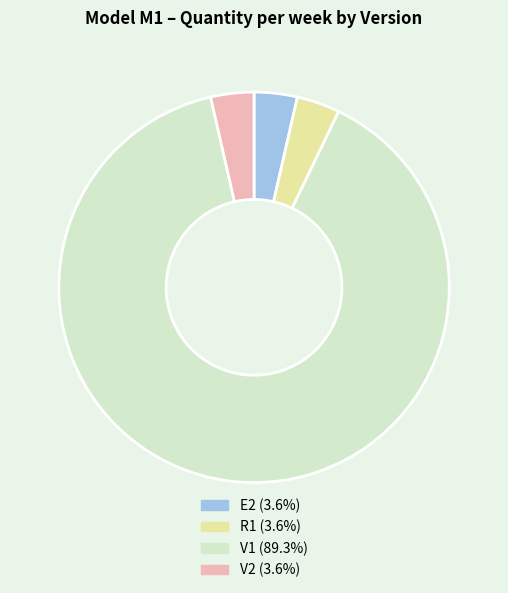

Is there any slice that represents more than half of the pie?

Yes